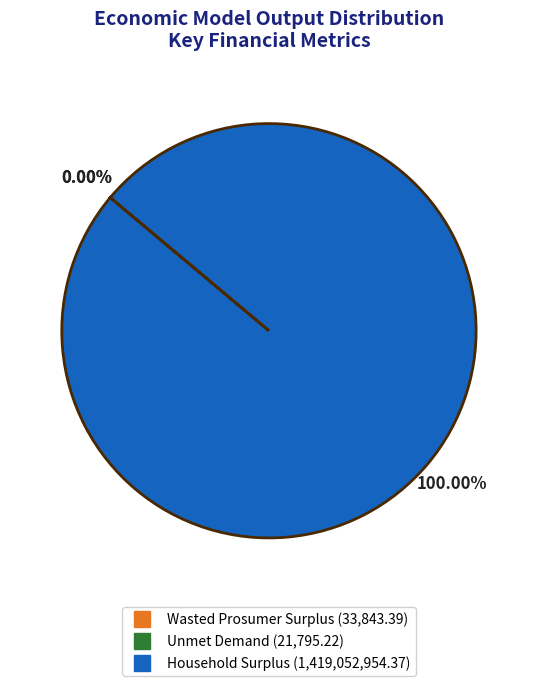

Is there any slice that represents more than half of the pie?

Yes